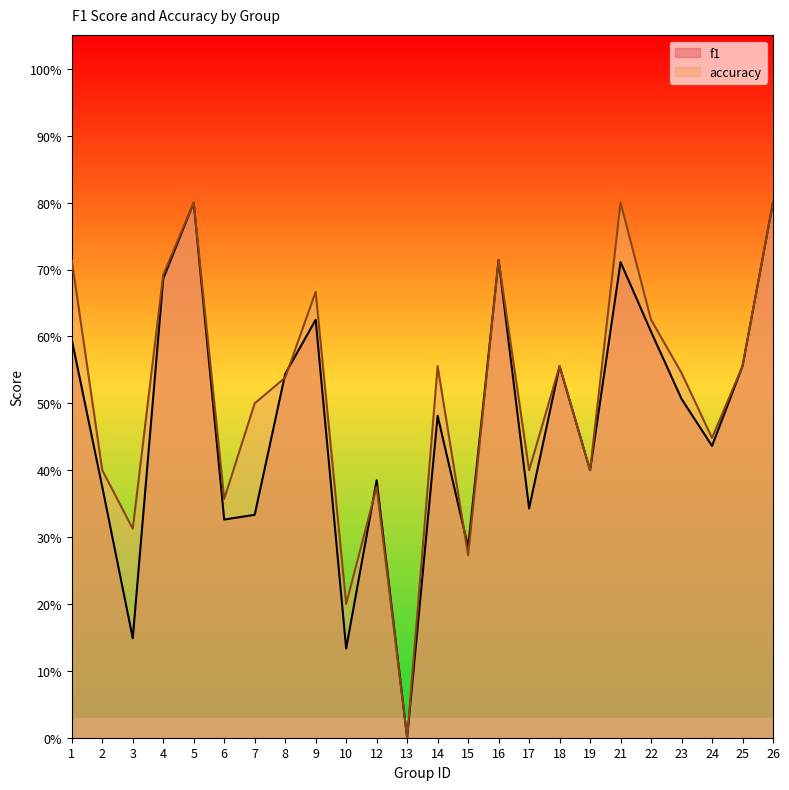

What is the value of the f1 point at the 1st from the left?

0.6